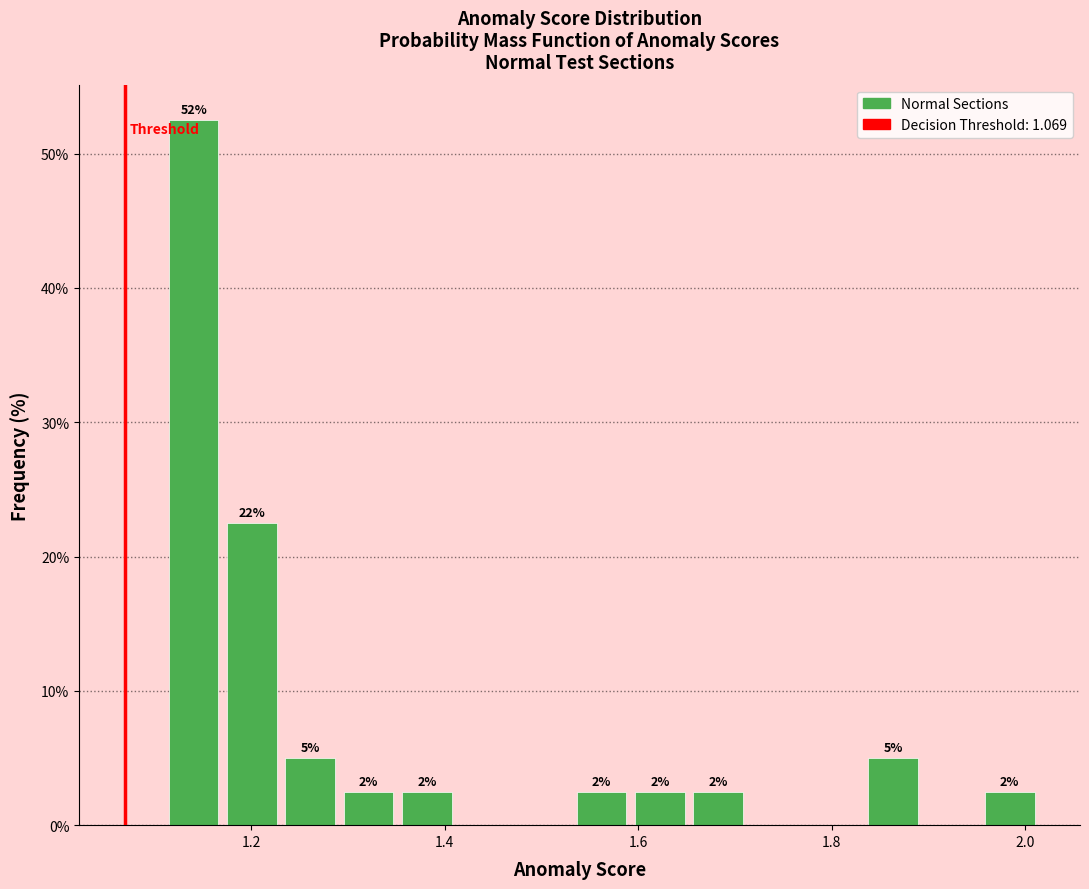

Read against the x-axis, roughly where is the centre of the tallest bar?

1.14